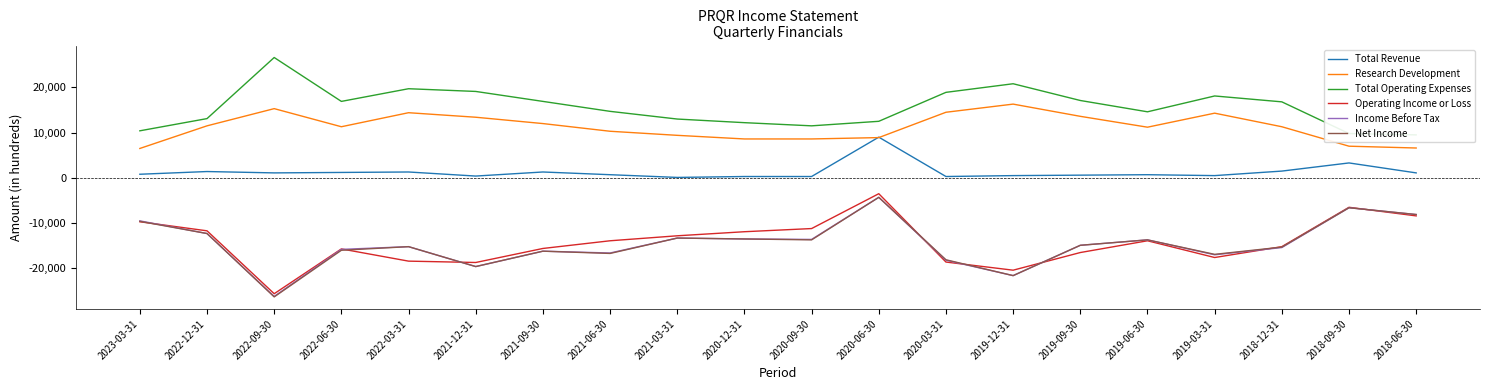

At which label does Research Development first exceed 11300?

2022-12-31